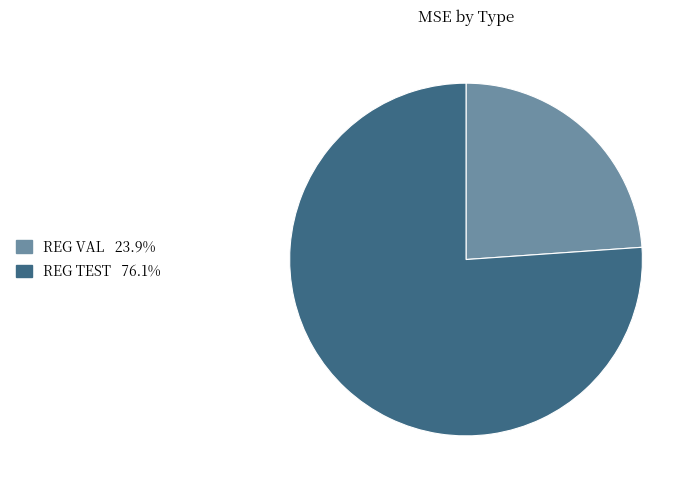

Which slice is the largest?

REG TEST